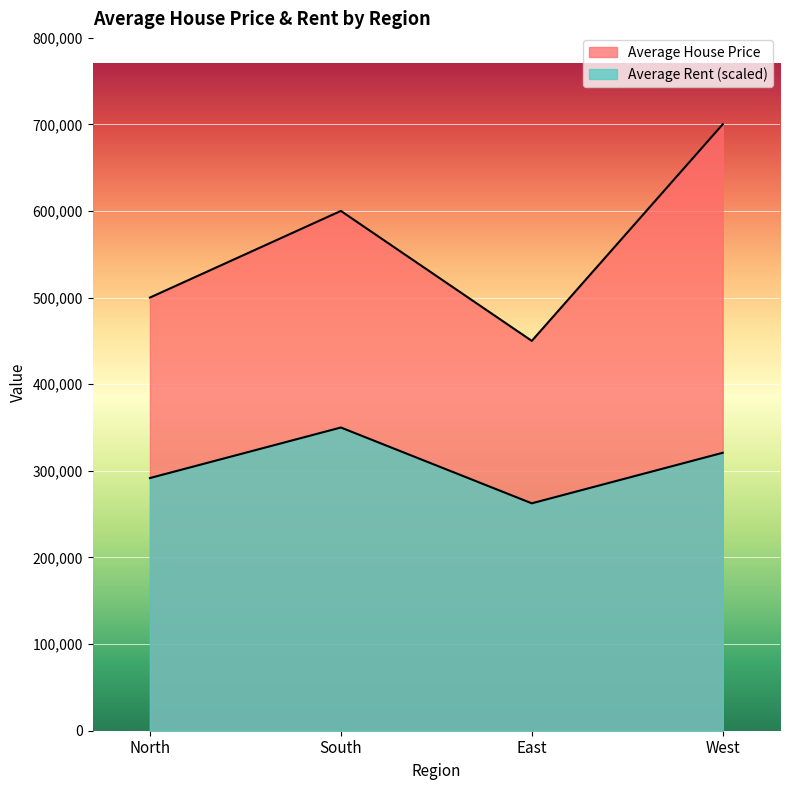

What is the average value of the Average Rent series?

306250.0